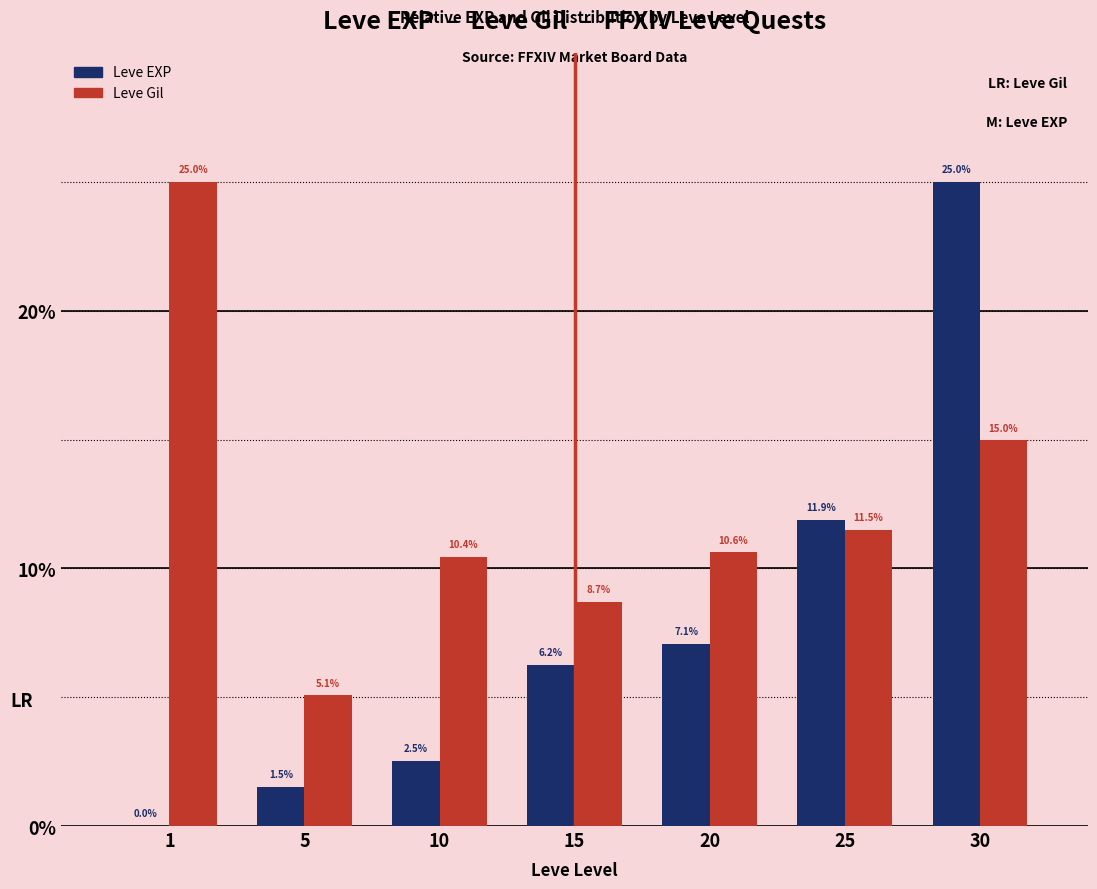

Is it true that Leve Gil equals 25.0 at 1?

True